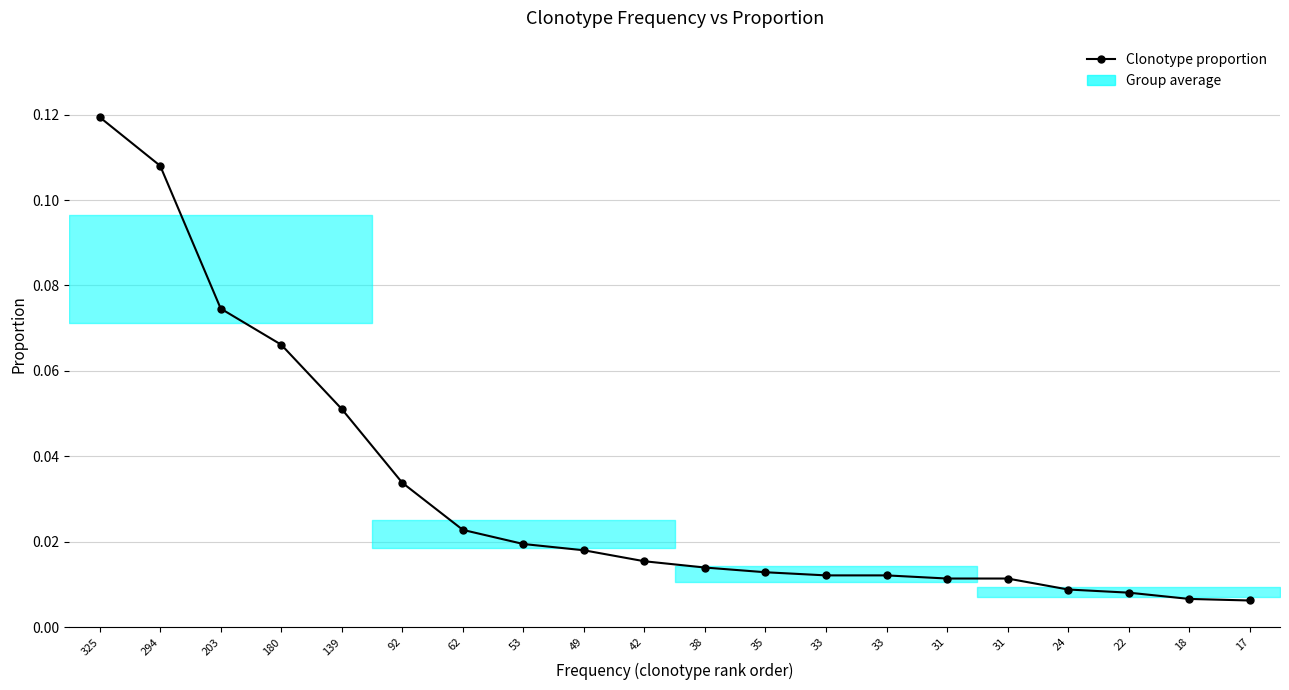

List the labels in order of value, smallest first.

17, 18, 22, 24, 31, 31, 33, 33, 35, 38, 42, 49, 53, 62, 92, 139, 180, 203, 294, 325